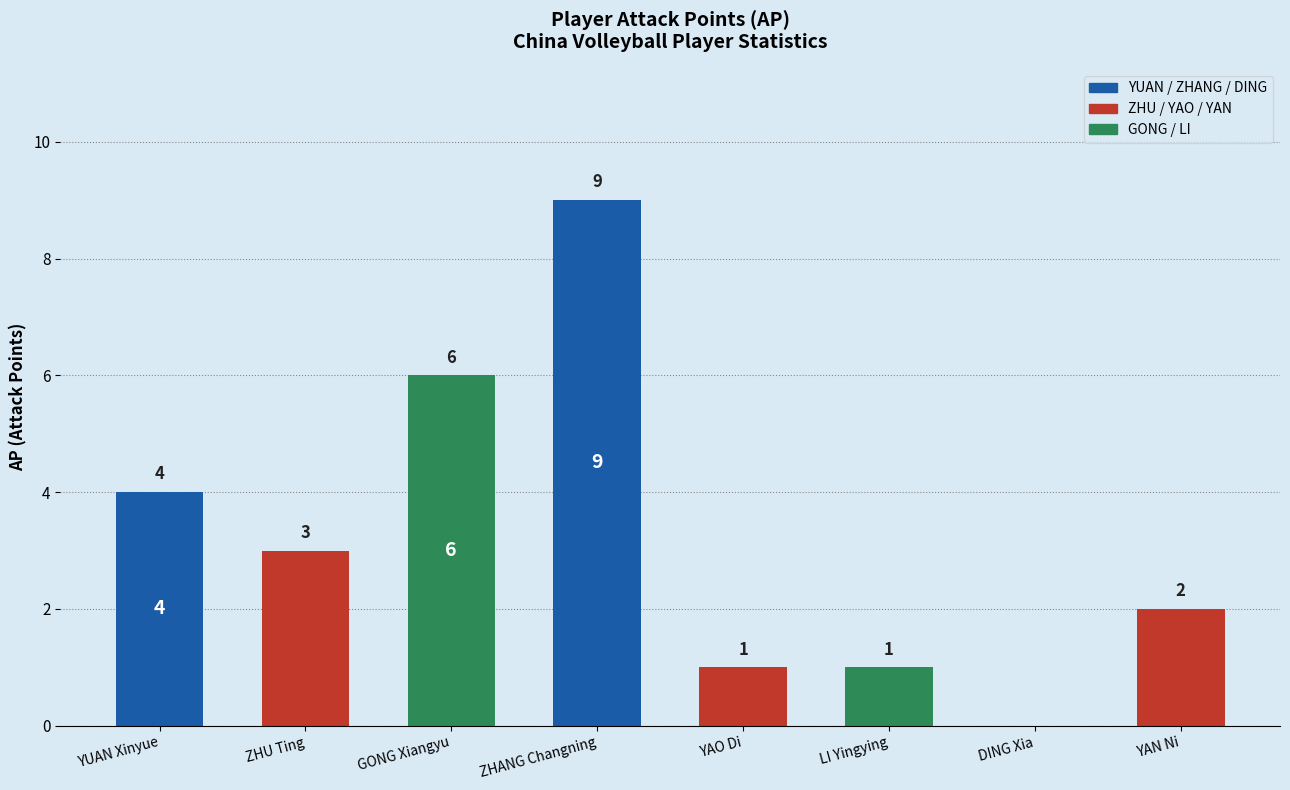

Where is the data nearest to the value 4?

YUAN Xinyue